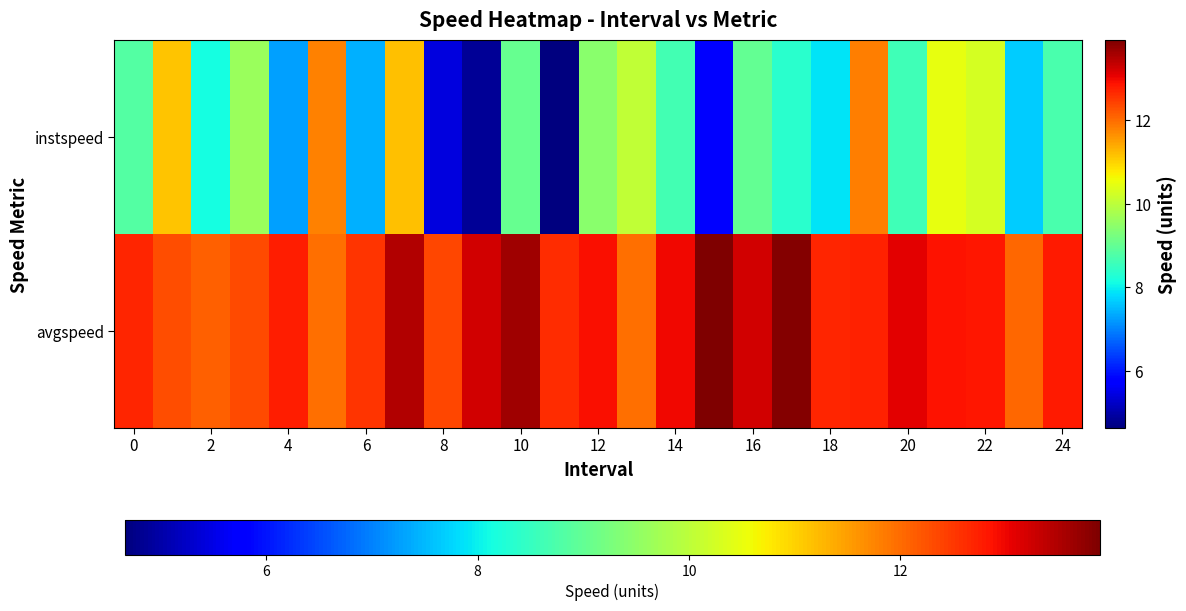

Which series has the largest total across all categories?

avgspeed